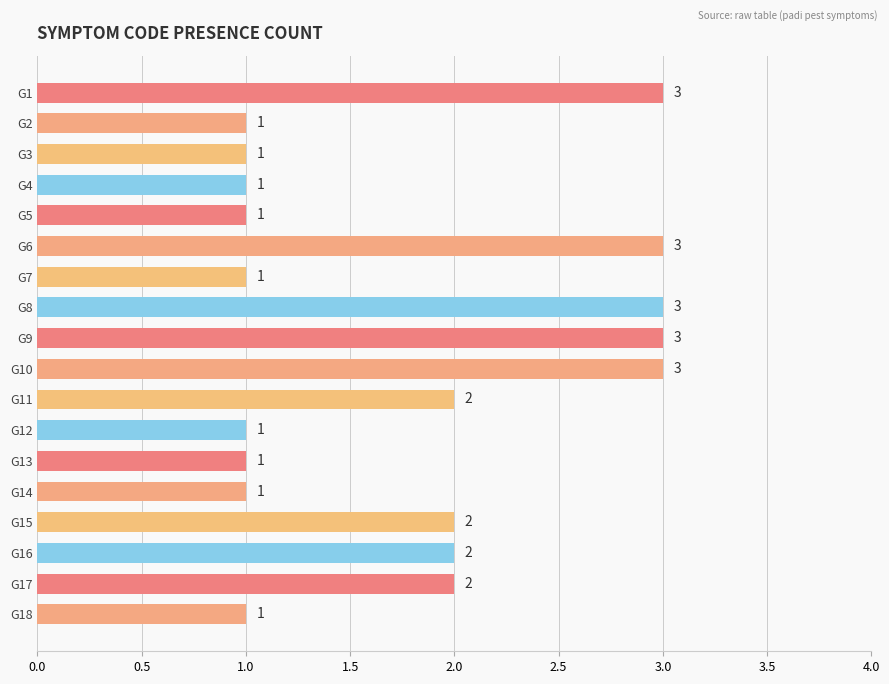

What is the greatest value displayed?

3